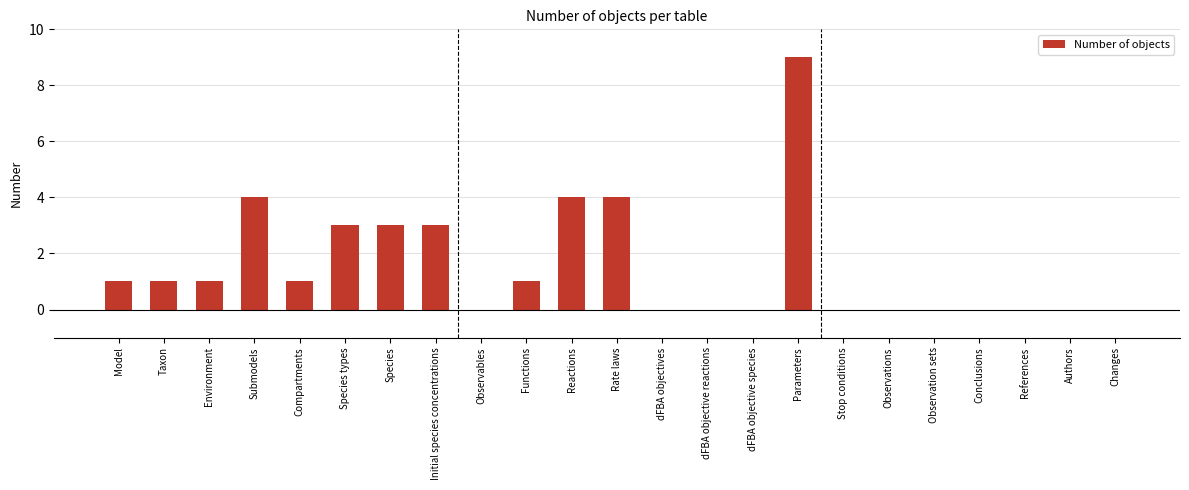

How many series are shown in this chart?

1